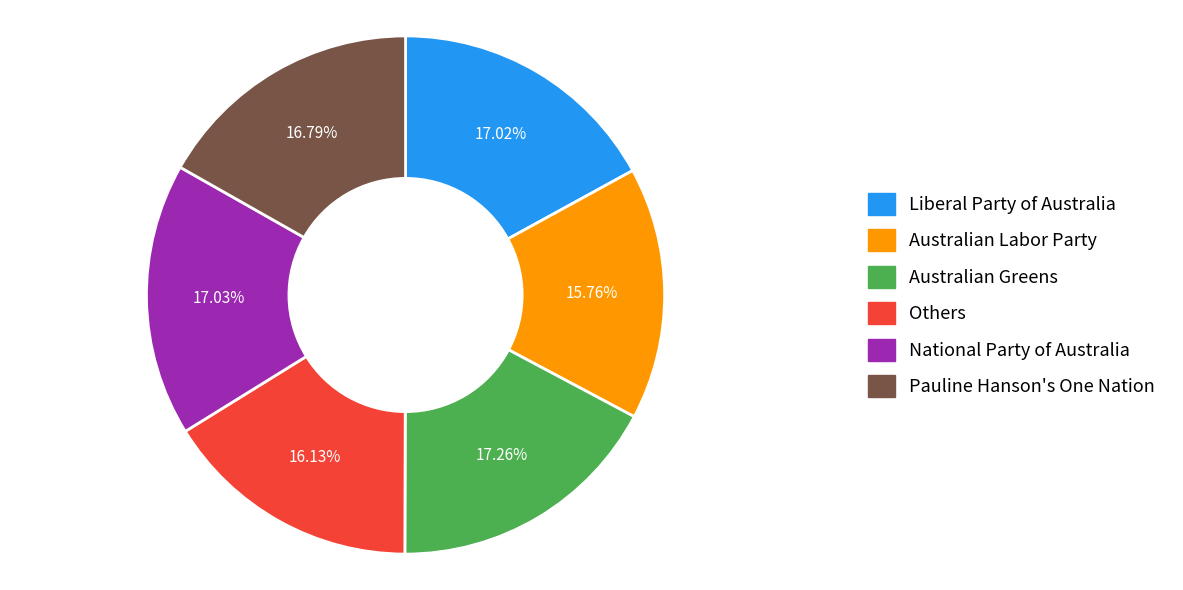

Does any single category account for the majority?

No